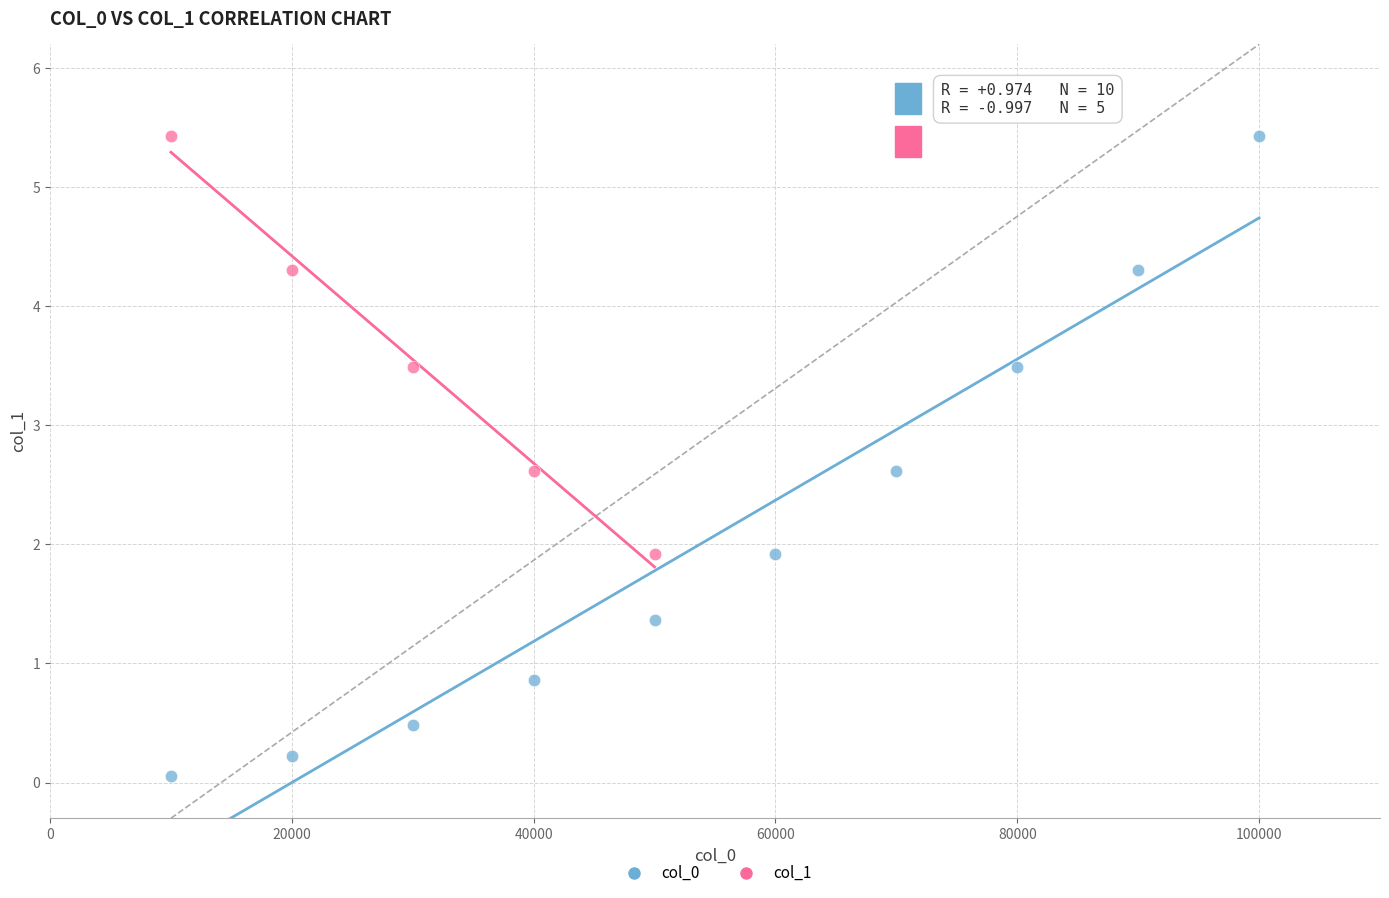

Which series has the largest Y range (max minus min)?

col_0